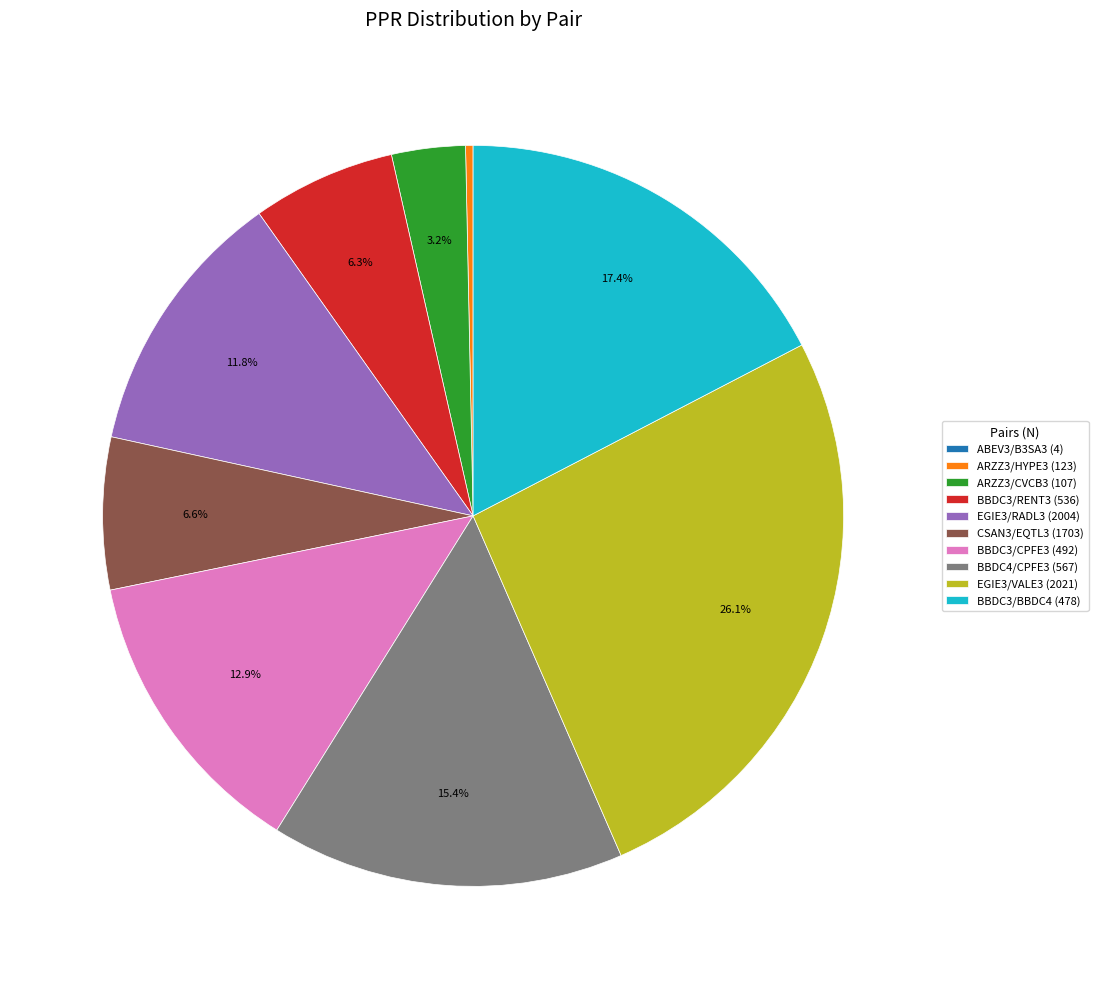

Is ARZZ3/CVCB3 (107) the majority of the pie?

No